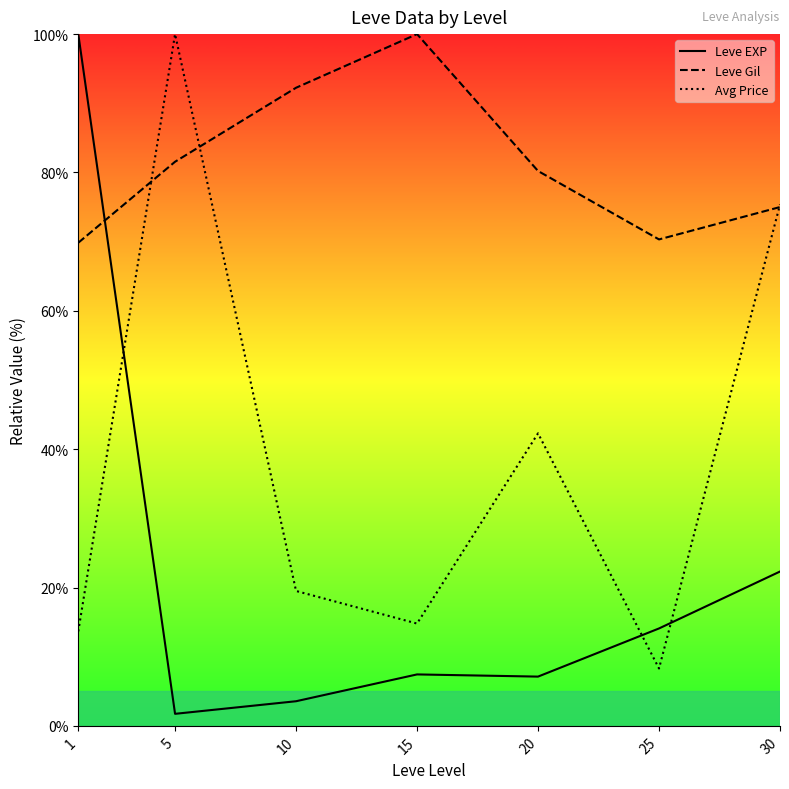

Does the chart display data point markers on the line(s)?

No